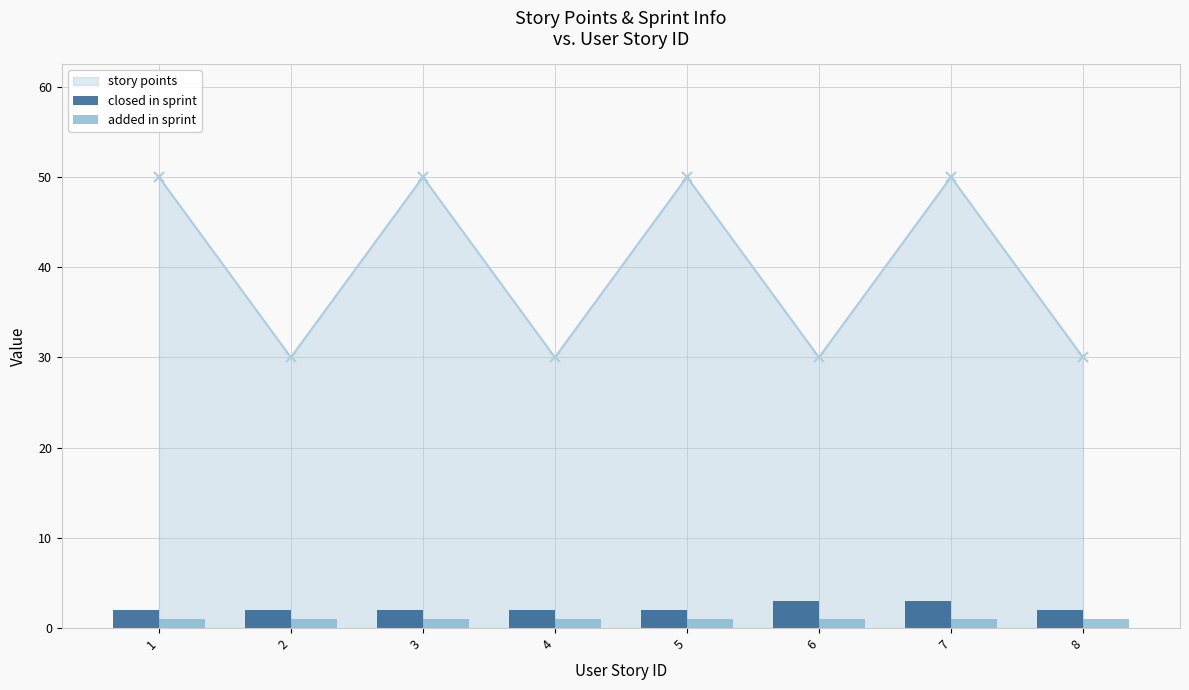

Are the bars horizontal?

No